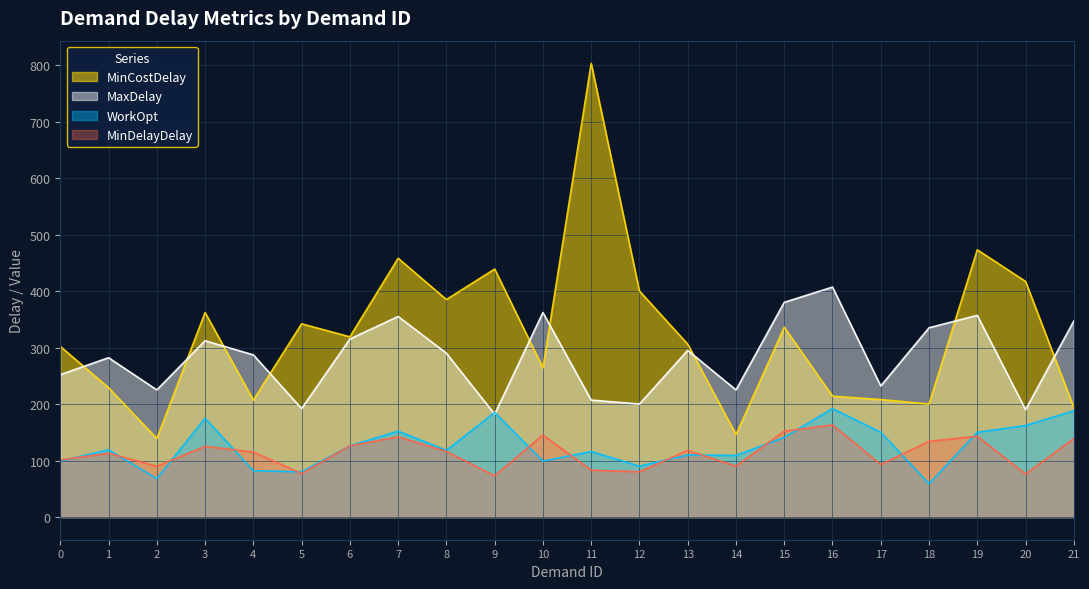

Which category has the highest value in the MinCostDelay series?

11